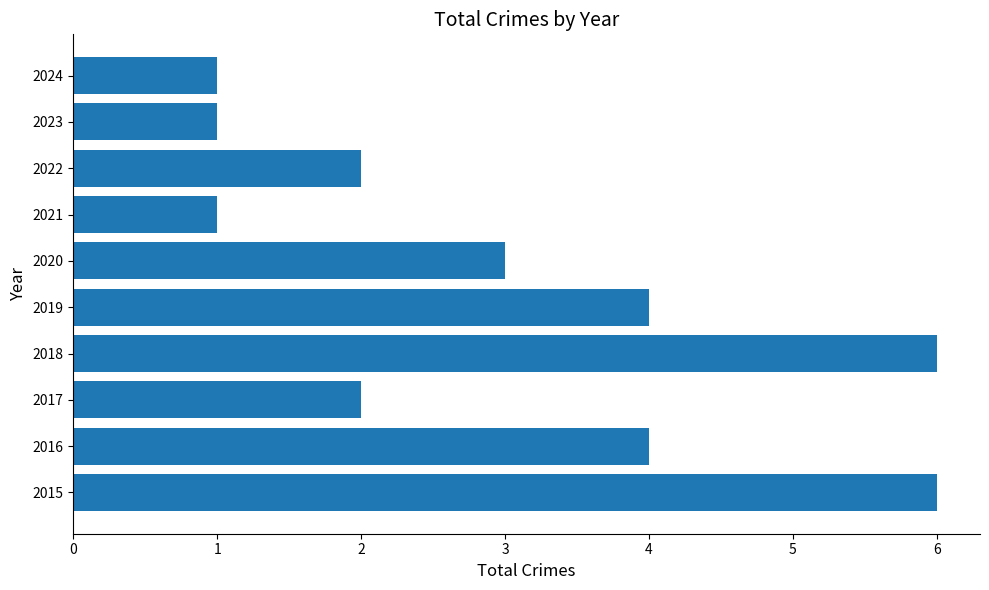

Between 2021 and 2018, which is larger?

2018